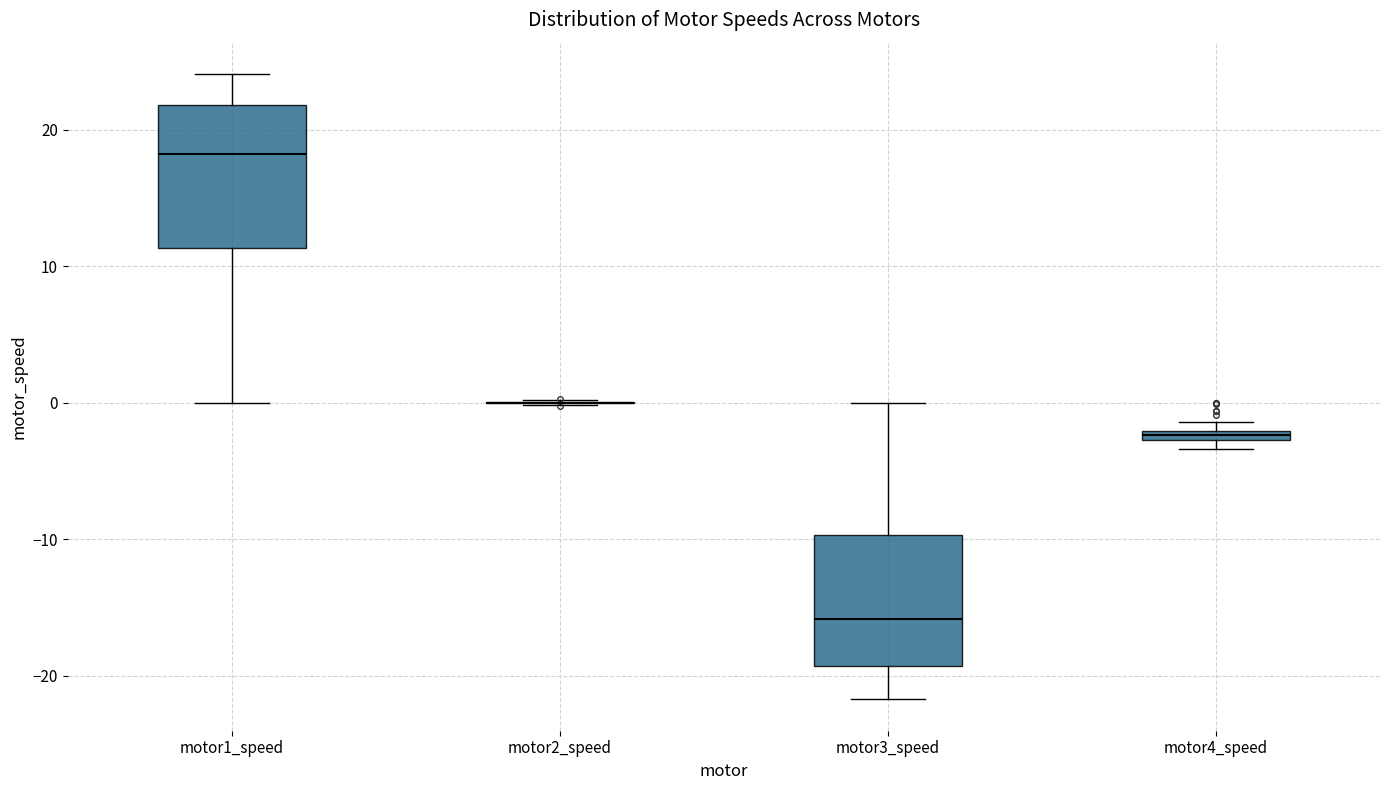

Where does the median line of the box for motor1_speed sit on the y-axis? The values are not printed on the chart, so give them approximately, as read against the axis.

18